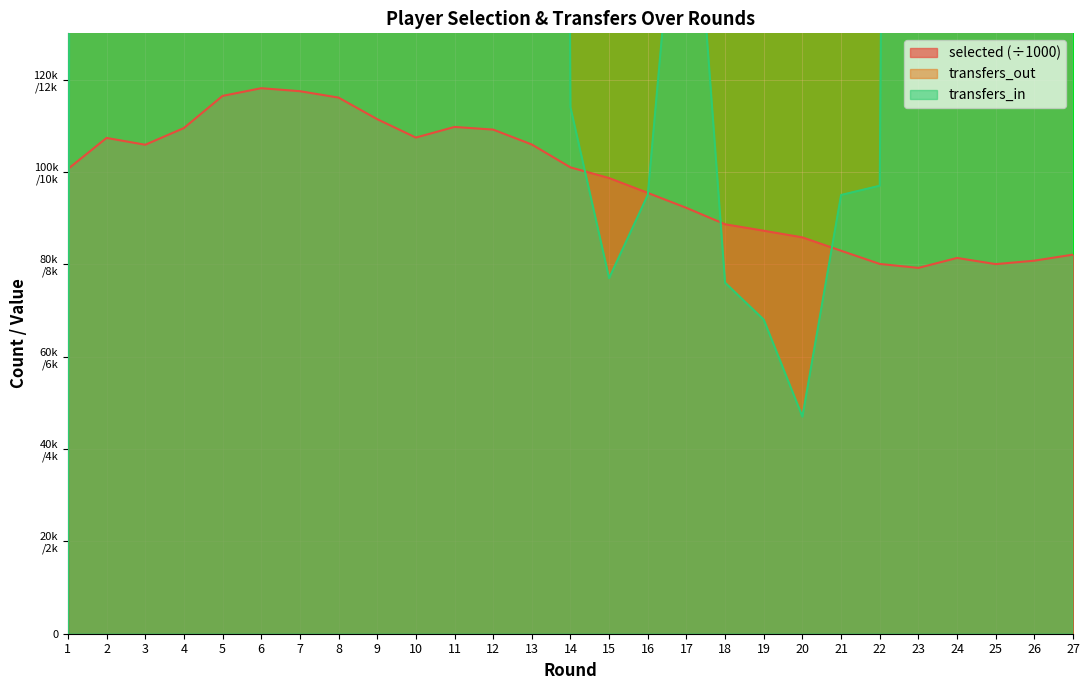

What are all the series names shown in the legend?

selected, transfers_in, transfers_out